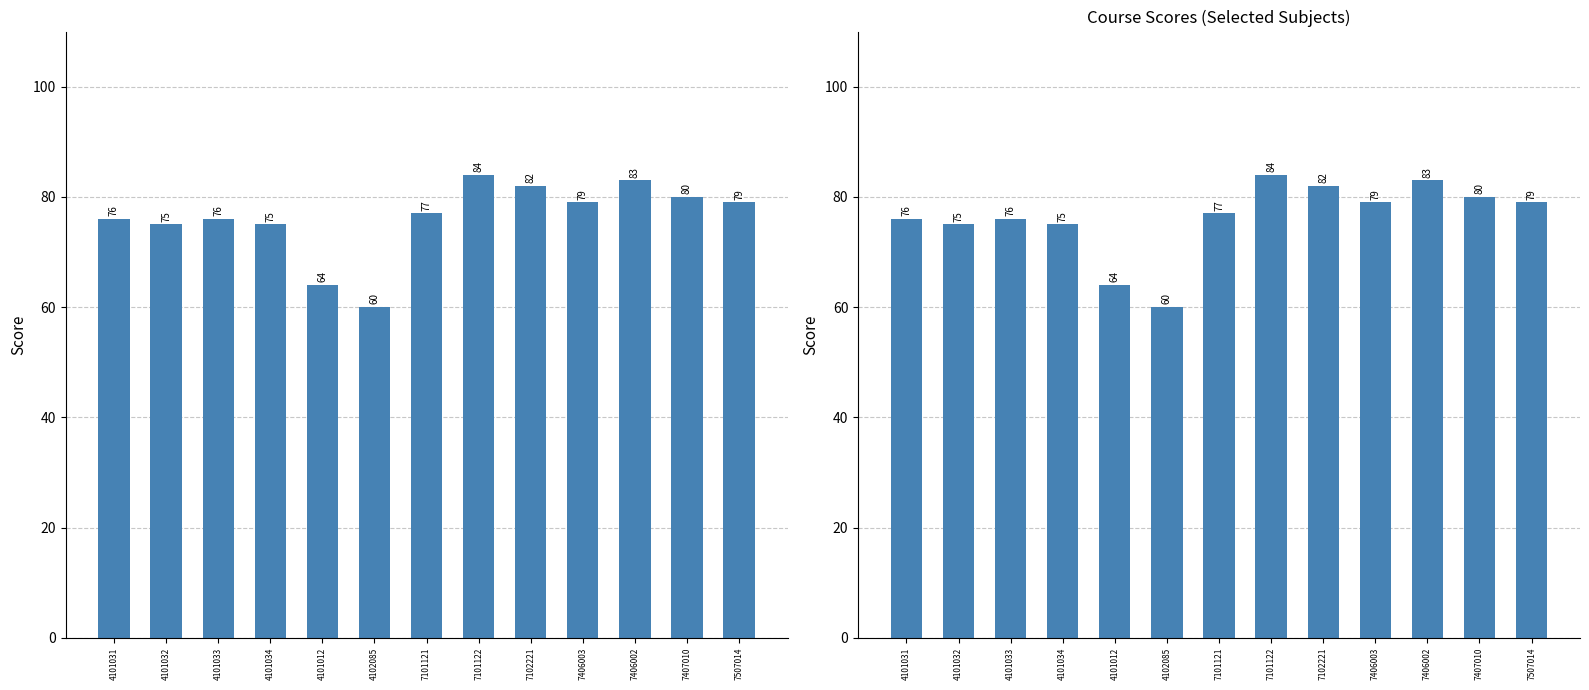

The value at 4101033 is 116. True or false?

False